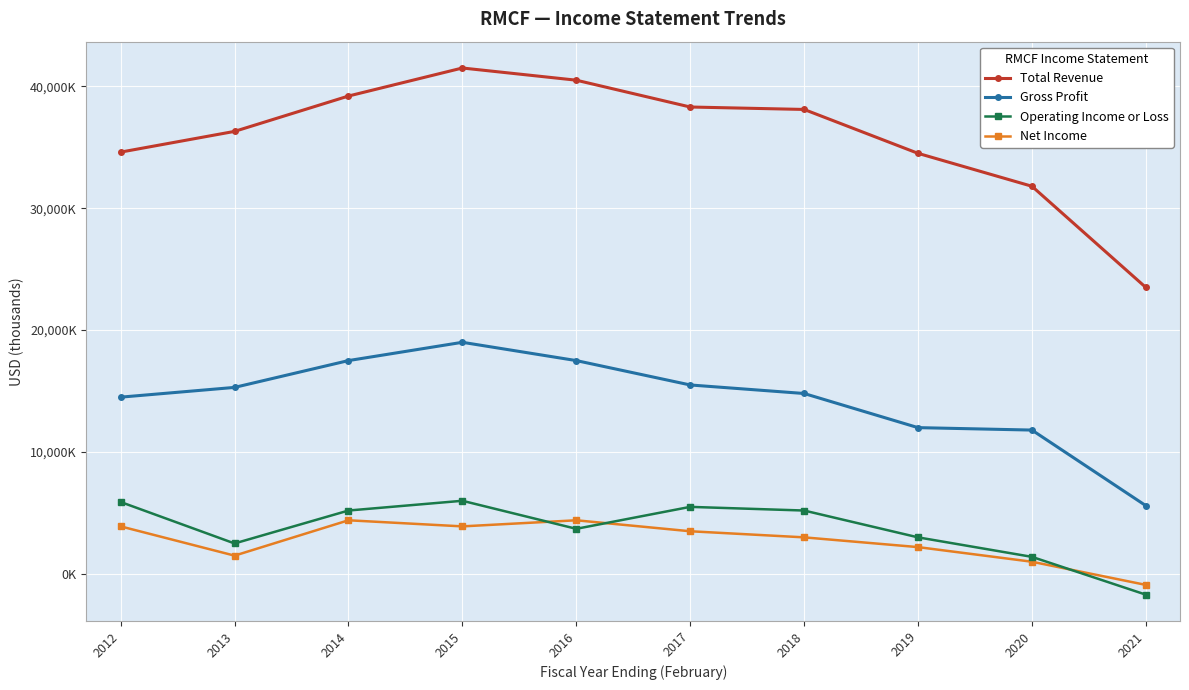

What are all the series names shown in the legend?

Total Revenue, Gross Profit, Operating Income or Loss, Net Income